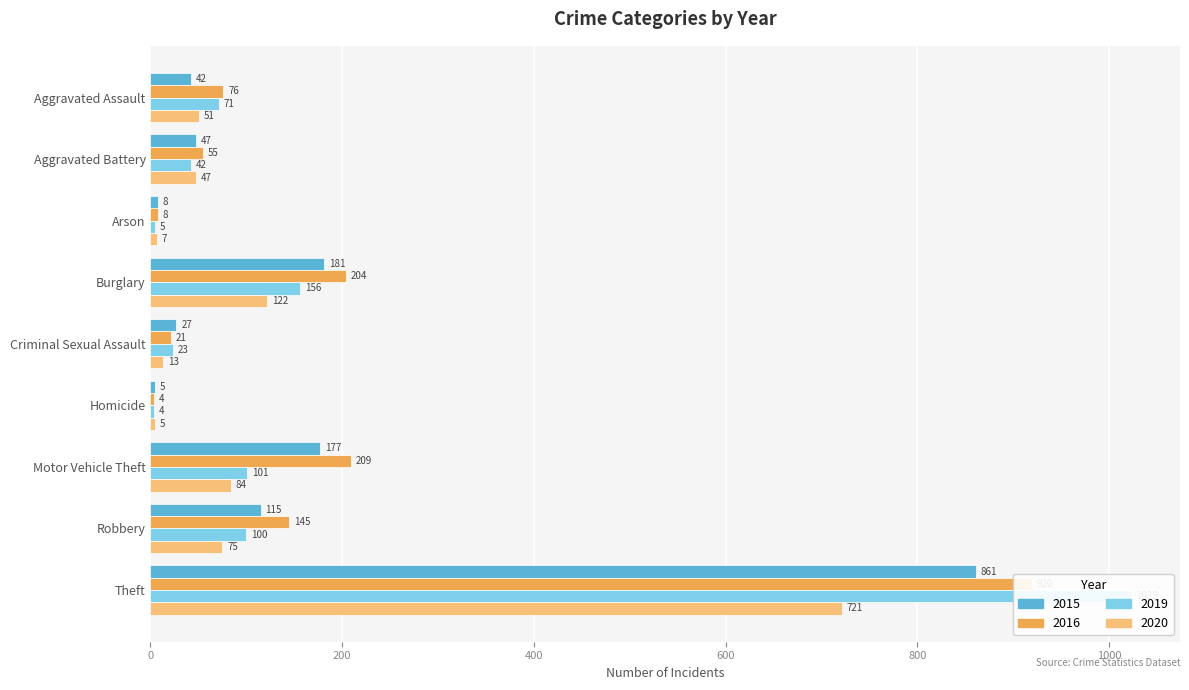

What is the label of the 2nd bar from the left?

Aggravated Battery